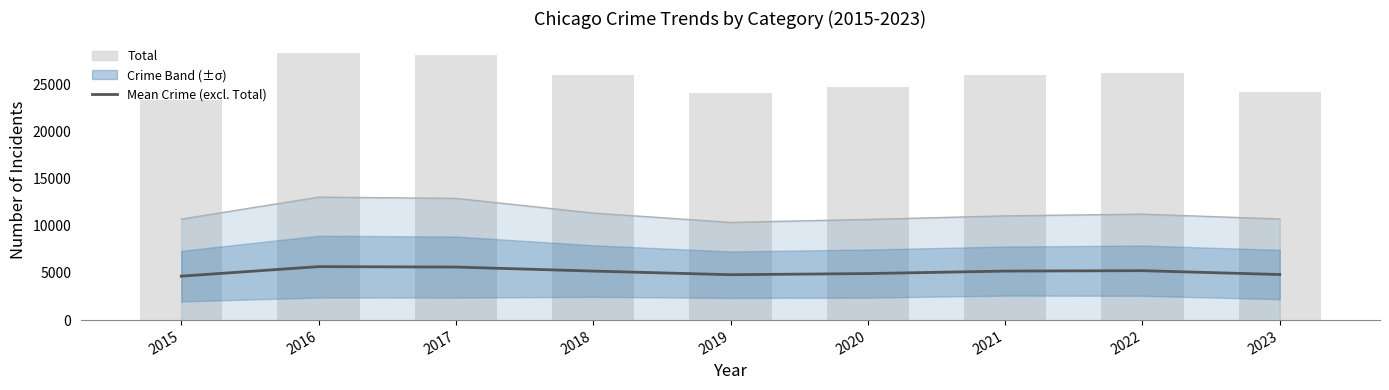

Reading left to right, transcribe all the data shown in this chart.

Mean Crime (excl. Total): 4664.0	5676.0	5630.0	5203.8	4818.8	4939.6	5203.2	5246.4	4837.6
Total: 23320.0	28380.0	28150.0	26019.0	24094.0	24698.0	26016.0	26232.0	24188.0